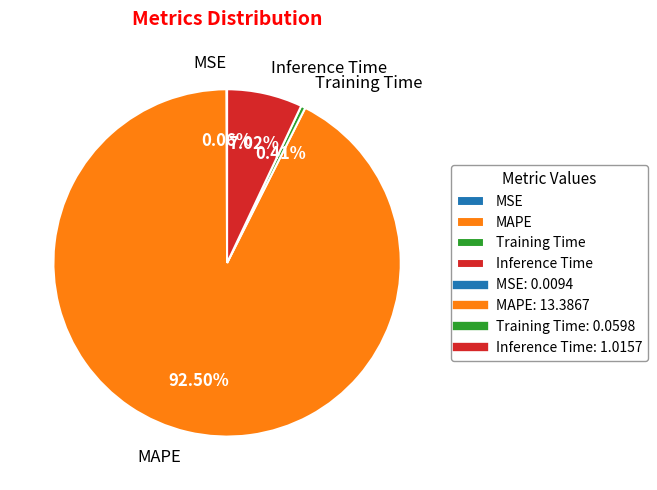

How much of the chart is everything except Training Time?

99.6%